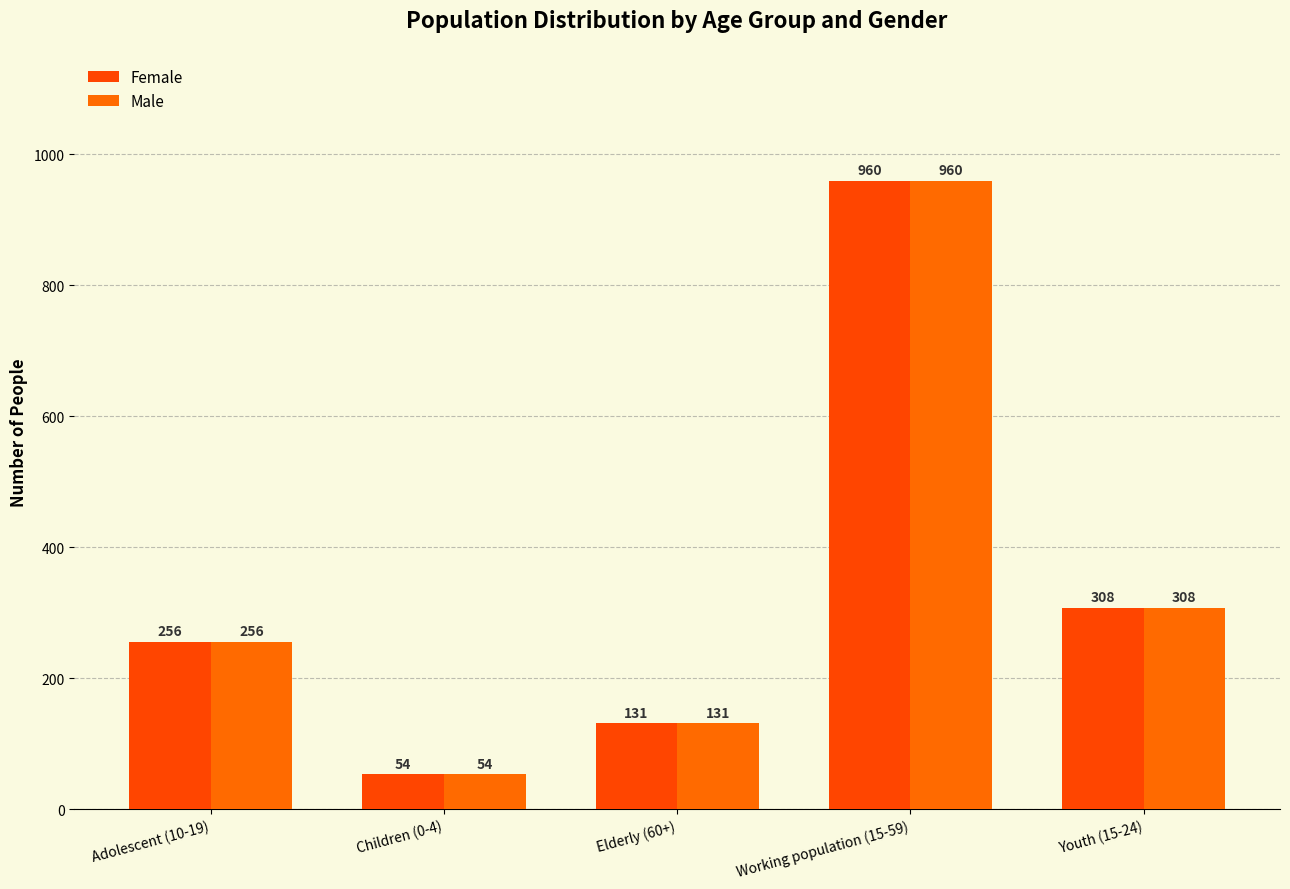

How many distinct data groups are displayed?

2